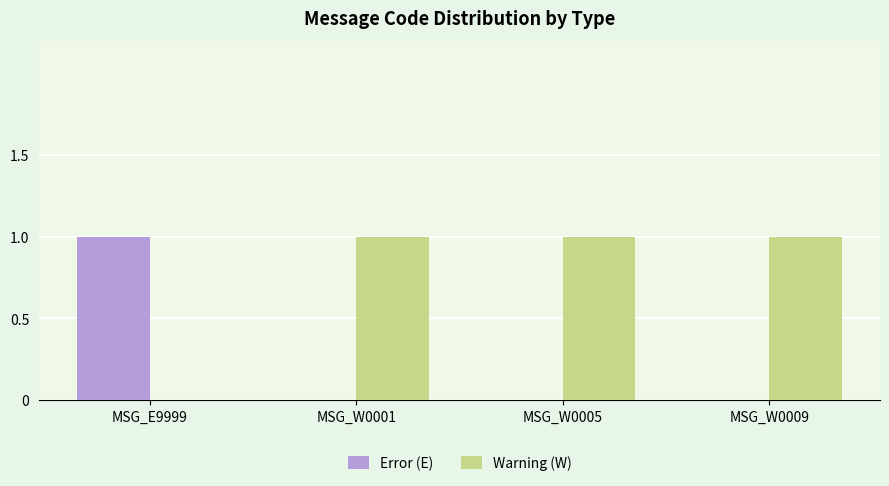

Is it true that Warning (W) equals 1 at MSG_W0009?

True